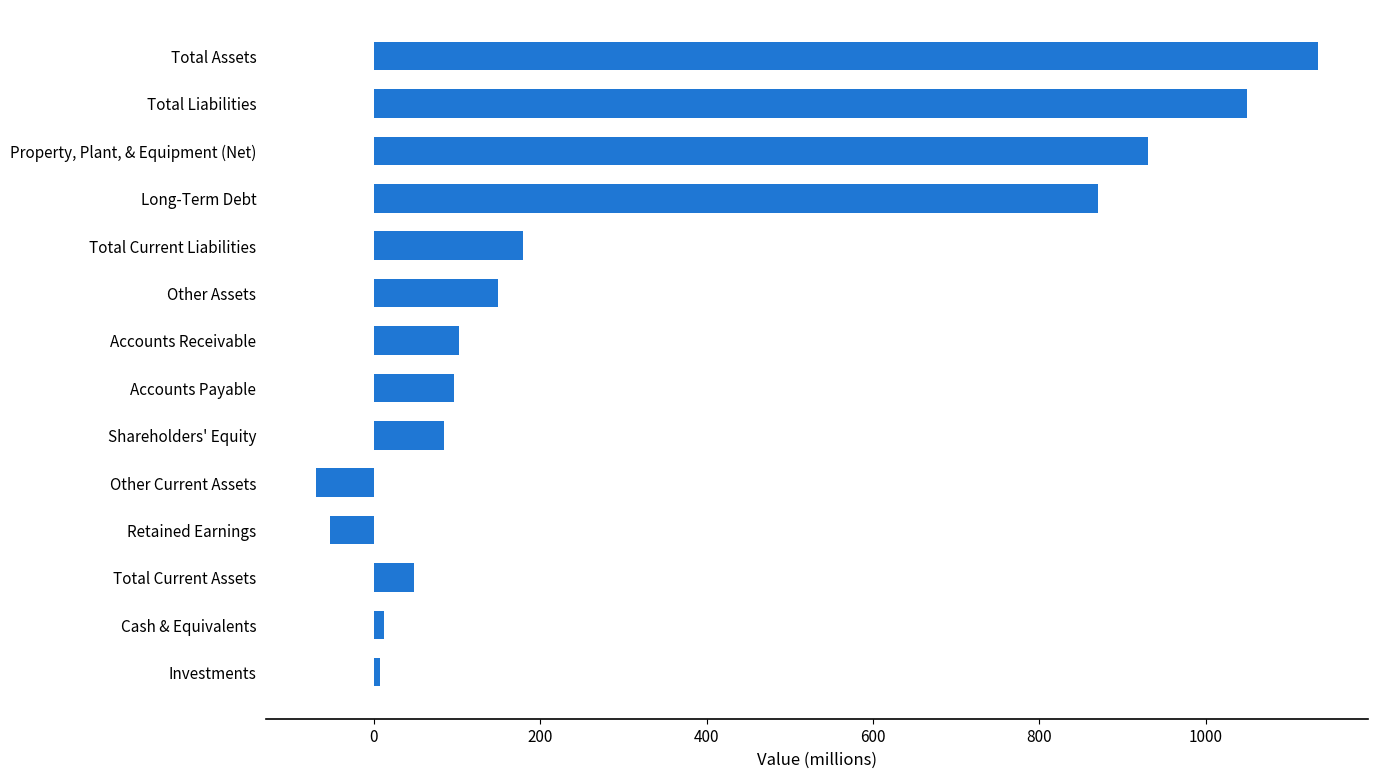

Approximately how many times larger is the value at Cash & Equivalents compared to Accounts Receivable?

0.1